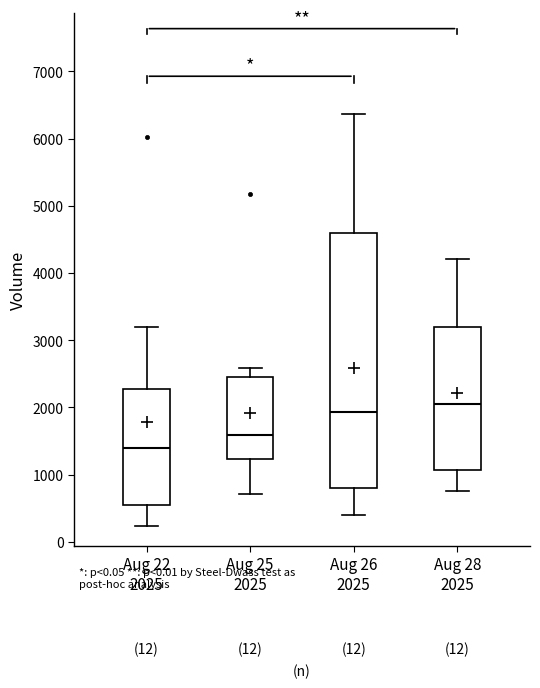

Reading left to right, read every box against the y-axis: the position of its median line, the range the box covers, and the ends of its whiskers. The values are not printed on the chart, so give them approximately, as read against the axis.

Aug 22 2025: median 1400, box 500 to 2300, whiskers 200 to 3200
Aug 25 2025: median 1600, box 1200 to 2500, whiskers 700 to 2600
Aug 26 2025: median 1900, box 800 to 4600, whiskers 400 to 6400
Aug 28 2025: median 2100, box 1100 to 3200, whiskers 800 to 4200